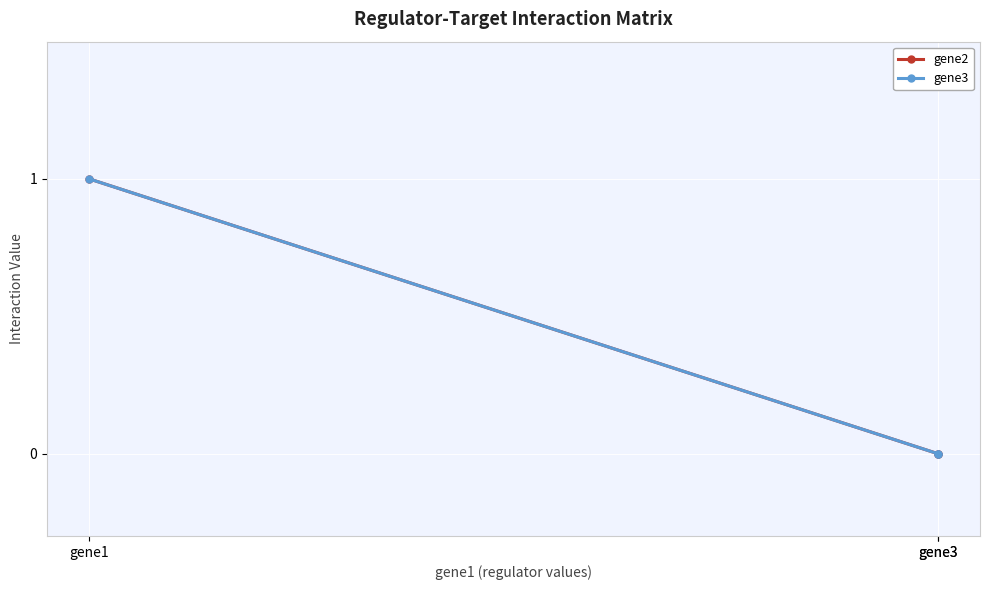

Which series changed the most between gene1 and gene3?

gene2